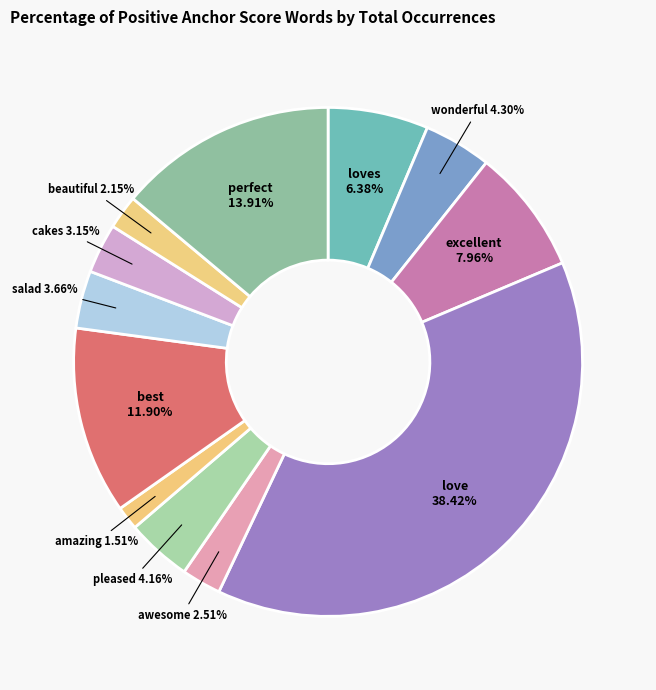

What percentage is the wonderful slice, to the nearest percent?

4%